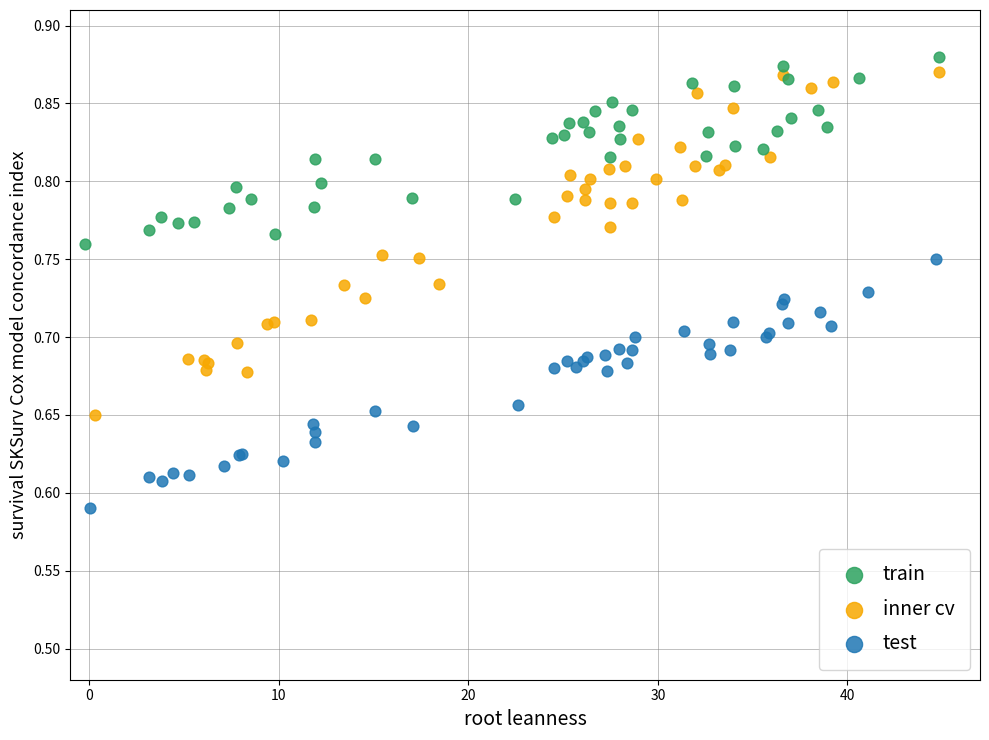

Which series has the widest spread of Y values?

inner cv